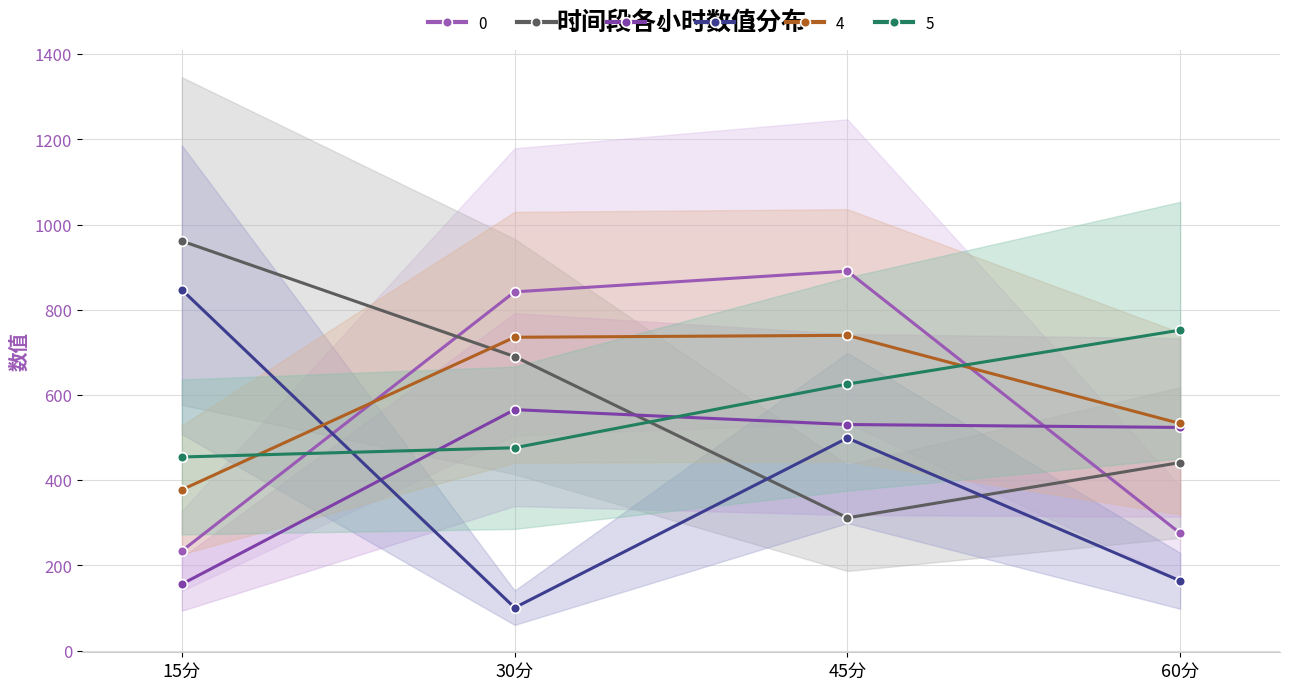

Reading left to right, list all the values displayed in this chart.

0: 15分=234.2	30分=842.3	45分=890.9	60分=275.7
1: 15分=961.5	30分=690.4	45分=311.8	60分=441.6
2: 15分=156.3	30分=565.8	45分=530.9	60分=524.0
3: 15分=847.2	30分=100.8	45分=499.1	60分=164.0
4: 15分=377.7	30分=735.7	45分=740.2	60分=533.3
5: 15分=454.6	30分=476.3	45分=625.7	60分=752.5